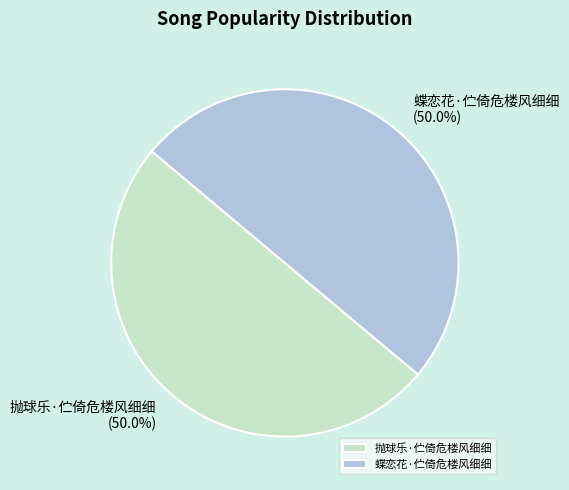

How many slices are in this pie chart?

2